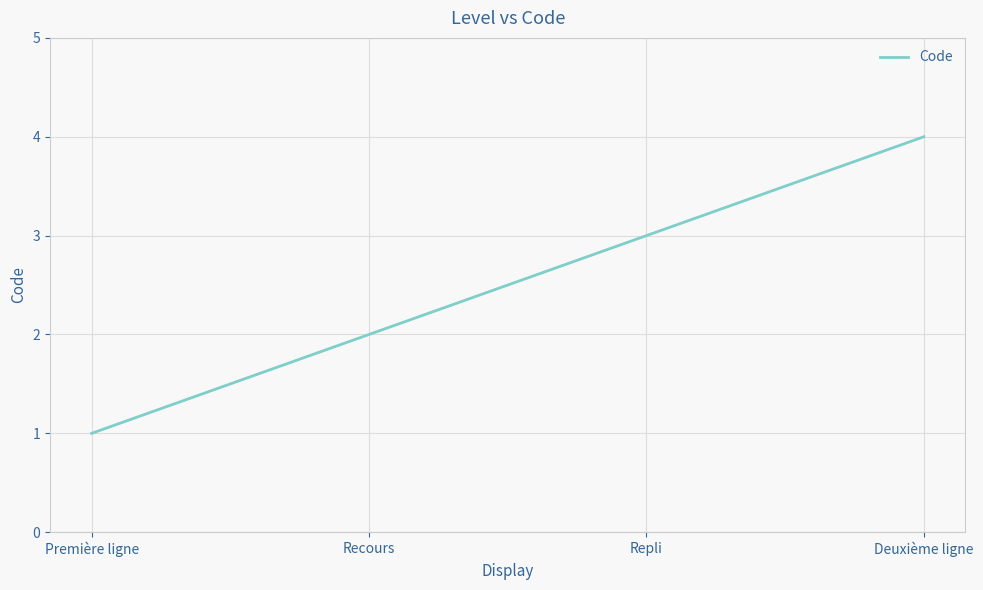

Which label corresponds to the smallest value in the chart?

Première ligne